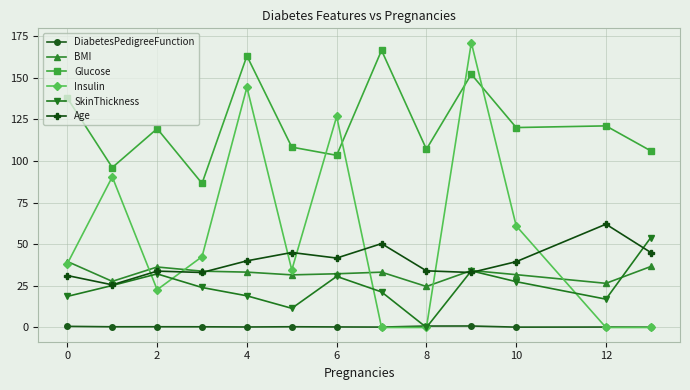

How many intersections are there between Insulin and Age?

7